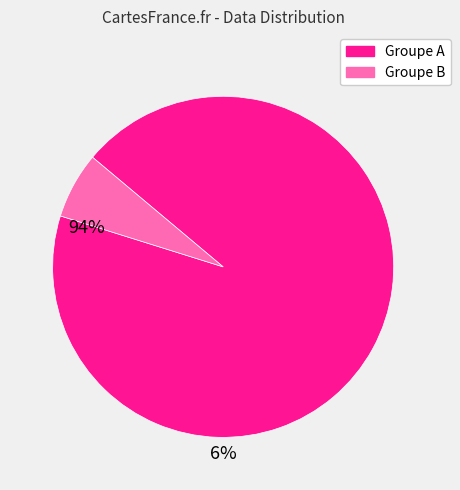

Is there a majority slice in this chart?

Yes